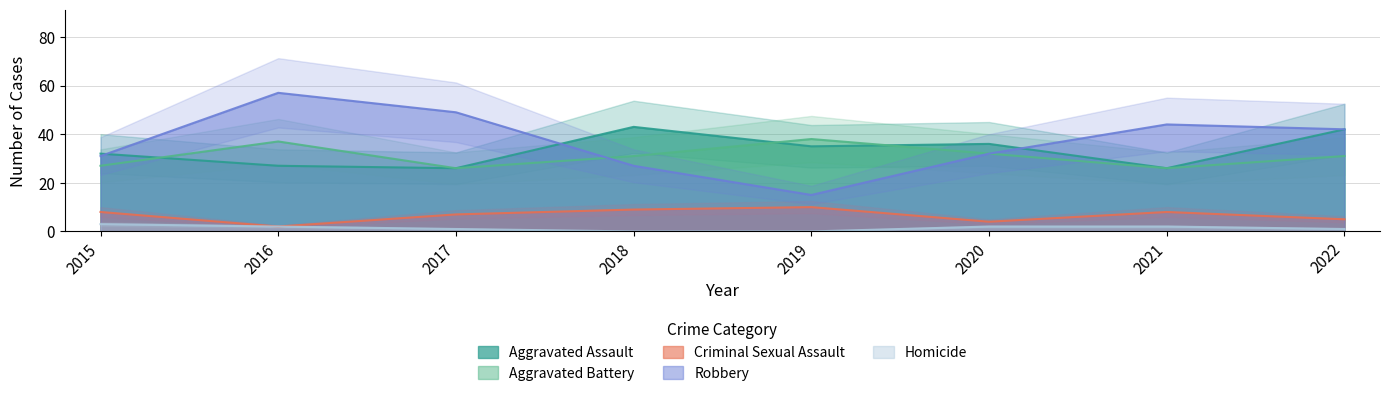

What is the value of the Aggravated Battery point at the 3rd from the left?

26